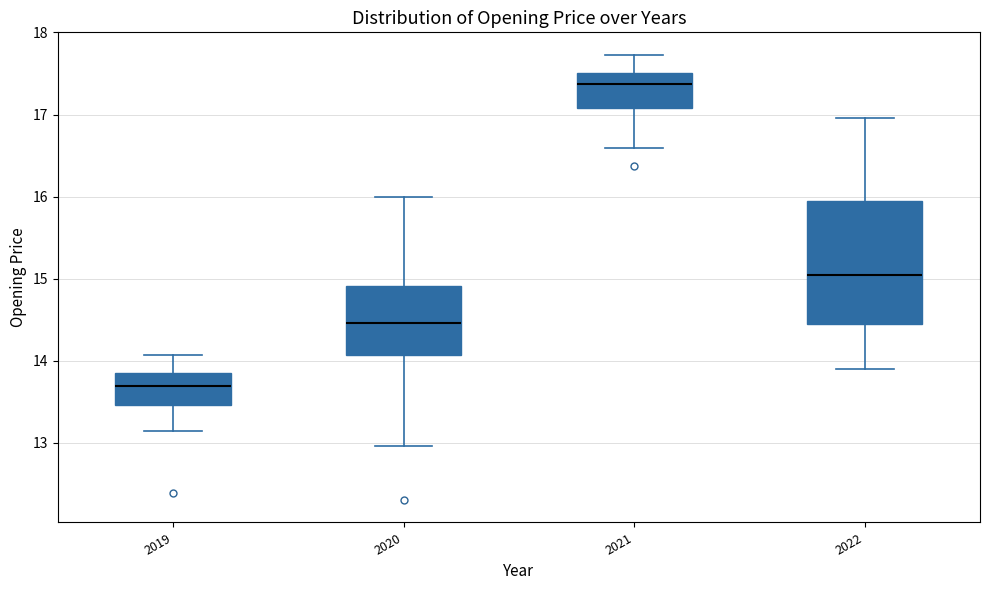

Which box has the highest median line?

2021